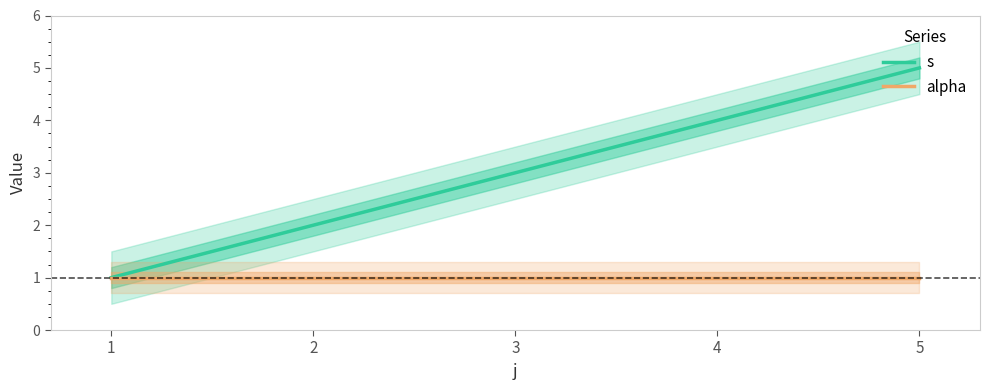

What is the lowest value of the alpha series?

1